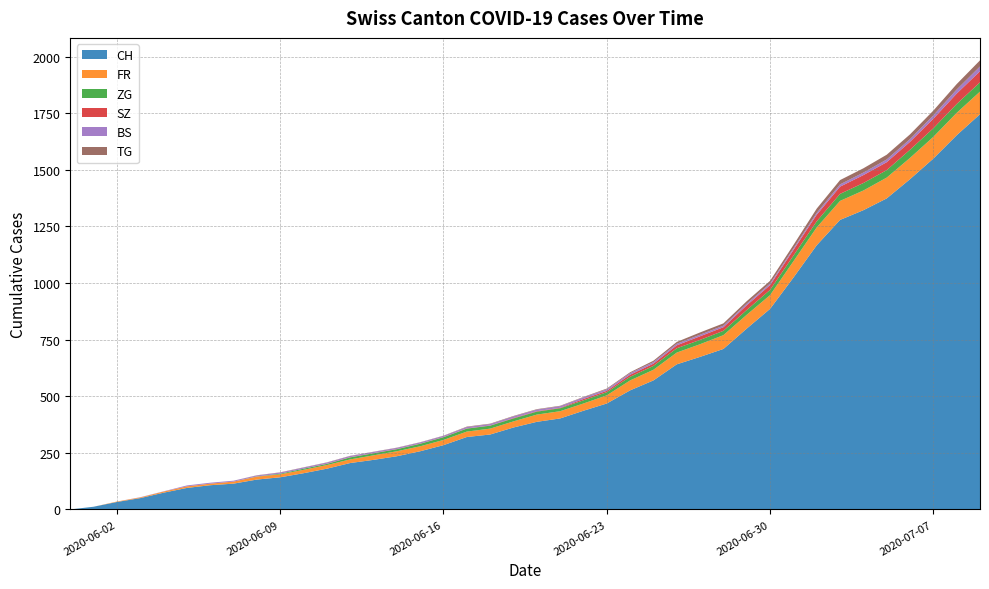

Reading left to right, extract all data points from this chart.

CH: 2020-05-31=0	2020-06-01=12	2020-06-02=33	2020-06-03=50	2020-06-04=74	2020-06-05=95	2020-06-06=107	2020-06-07=114	2020-06-08=132	2020-06-09=142	2020-06-10=160	2020-06-11=180	2020-06-12=205	2020-06-13=219	2020-06-14=235	2020-06-15=257	2020-06-16=284	2020-06-17=320	2020-06-18=331	2020-06-19=362	2020-06-20=387	2020-06-21=402	2020-06-22=436	2020-06-23=468	2020-06-24=526	2020-06-25=570	2020-06-26=641	2020-06-27=674	2020-06-28=709	2020-06-29=799	2020-06-30=886	2020-07-01=1024	2020-07-02=1167	2020-07-03=1279	2020-07-04=1322	2020-07-05=1374	2020-07-06=1459	2020-07-07=1550	2020-07-08=1653	2020-07-09=1746
FR: 2020-05-31=0	2020-06-01=0	2020-06-02=2	2020-06-03=3	2020-06-04=5	2020-06-05=7	2020-06-06=7	2020-06-07=9	2020-06-08=13	2020-06-09=13	2020-06-10=15	2020-06-11=16	2020-06-12=16	2020-06-13=20	2020-06-14=22	2020-06-15=22	2020-06-16=23	2020-06-17=24	2020-06-18=26	2020-06-19=27	2020-06-20=32	2020-06-21=32	2020-06-22=32	2020-06-23=36	2020-06-24=44	2020-06-25=47	2020-06-26=52	2020-06-27=56	2020-06-28=61	2020-06-29=61	2020-06-30=61	2020-07-01=72	2020-07-02=79	2020-07-03=84	2020-07-04=87	2020-07-05=92	2020-07-06=94	2020-07-07=96	2020-07-08=99	2020-07-09=100
ZG: 2020-05-31=0	2020-06-01=0	2020-06-02=0	2020-06-03=0	2020-06-04=0	2020-06-05=0	2020-06-06=0	2020-06-07=0	2020-06-08=1	2020-06-09=3	2020-06-10=5	2020-06-11=5	2020-06-12=9	2020-06-13=9	2020-06-14=9	2020-06-15=11	2020-06-16=12	2020-06-17=13	2020-06-18=13	2020-06-19=13	2020-06-20=13	2020-06-21=13	2020-06-22=14	2020-06-23=14	2020-06-24=16	2020-06-25=17	2020-06-26=19	2020-06-27=19	2020-06-28=19	2020-06-29=21	2020-06-30=23	2020-07-01=25	2020-07-02=27	2020-07-03=31	2020-07-04=33	2020-07-05=33	2020-07-06=36	2020-07-07=38	2020-07-08=39	2020-07-09=41
SZ: 2020-05-31=0	2020-06-01=0	2020-06-02=0	2020-06-03=0	2020-06-04=0	2020-06-05=0	2020-06-06=0	2020-06-07=0	2020-06-08=0	2020-06-09=0	2020-06-10=0	2020-06-11=1	2020-06-12=1	2020-06-13=1	2020-06-14=1	2020-06-15=1	2020-06-16=1	2020-06-17=1	2020-06-18=1	2020-06-19=2	2020-06-20=2	2020-06-21=2	2020-06-22=6	2020-06-23=6	2020-06-24=9	2020-06-25=10	2020-06-26=13	2020-06-27=16	2020-06-28=16	2020-06-29=21	2020-06-30=21	2020-07-01=25	2020-07-02=29	2020-07-03=32	2020-07-04=35	2020-07-05=35	2020-07-06=35	2020-07-07=42	2020-07-08=46	2020-07-09=49
BS: 2020-05-31=0	2020-06-01=0	2020-06-02=0	2020-06-03=1	2020-06-04=1	2020-06-05=4	2020-06-06=4	2020-06-07=4	2020-06-08=4	2020-06-09=5	2020-06-10=5	2020-06-11=5	2020-06-12=5	2020-06-13=5	2020-06-14=5	2020-06-15=5	2020-06-16=5	2020-06-17=6	2020-06-18=6	2020-06-19=7	2020-06-20=7	2020-06-21=7	2020-06-22=7	2020-06-23=7	2020-06-24=7	2020-06-25=7	2020-06-26=7	2020-06-27=7	2020-06-28=7	2020-06-29=7	2020-06-30=7	2020-07-01=7	2020-07-02=8	2020-07-03=10	2020-07-04=11	2020-07-05=12	2020-07-06=12	2020-07-07=15	2020-07-08=18	2020-07-09=21
TG: 2020-05-31=0	2020-06-01=0	2020-06-02=0	2020-06-03=0	2020-06-04=0	2020-06-05=0	2020-06-06=0	2020-06-07=0	2020-06-08=1	2020-06-09=1	2020-06-10=1	2020-06-11=1	2020-06-12=1	2020-06-13=1	2020-06-14=1	2020-06-15=1	2020-06-16=1	2020-06-17=2	2020-06-18=2	2020-06-19=2	2020-06-20=2	2020-06-21=2	2020-06-22=2	2020-06-23=3	2020-06-24=4	2020-06-25=6	2020-06-26=8	2020-06-27=10	2020-06-28=10	2020-06-29=11	2020-06-30=12	2020-07-01=15	2020-07-02=19	2020-07-03=19	2020-07-04=19	2020-07-05=21	2020-07-06=21	2020-07-07=21	2020-07-08=24	2020-07-09=27